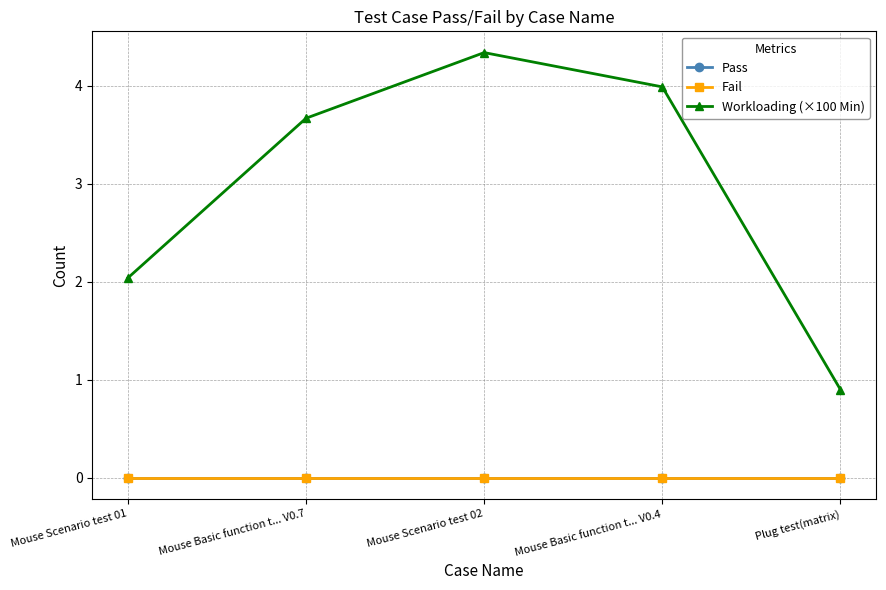

Which has a higher value, Mouse Scenario test 01 or Plug test(matrix)?

Mouse Scenario test 01